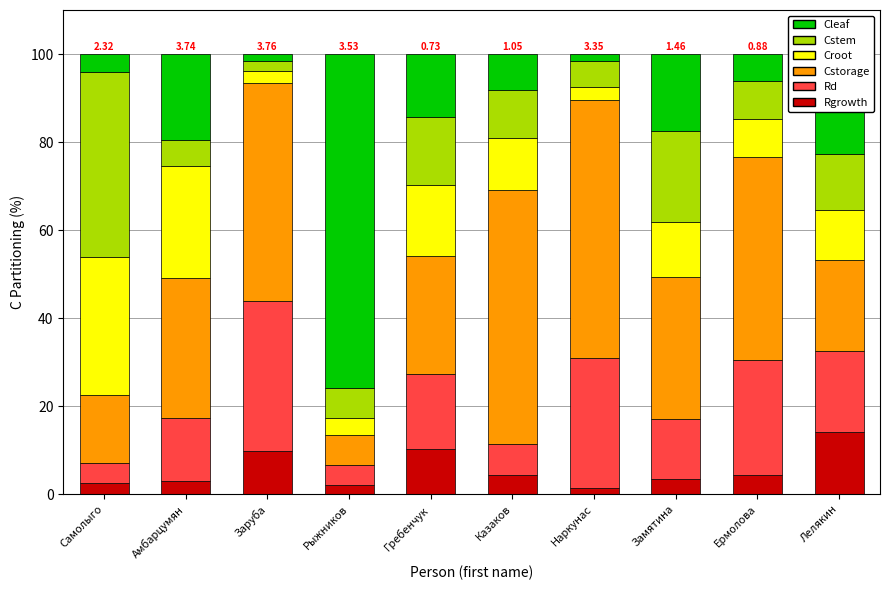

What are all the series names shown in the legend?

Cleaf, Cstem, Croot, Cstorage, Rd, Rgrowth